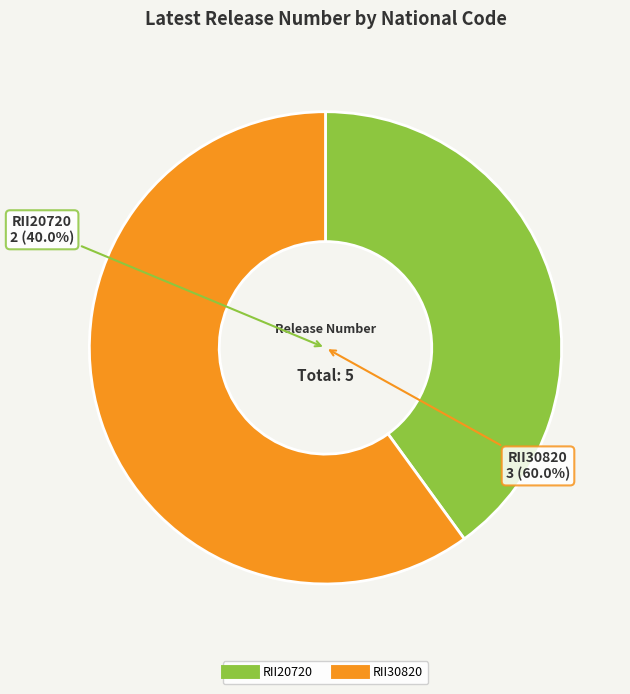

To the nearest percent, what is the combined percentage of RII20720 and RII30820?

100%